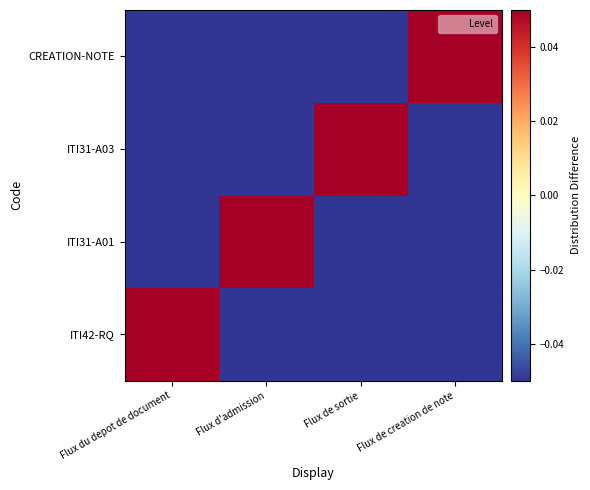

At which category is the sum across all series the highest?

Flux du depot de document